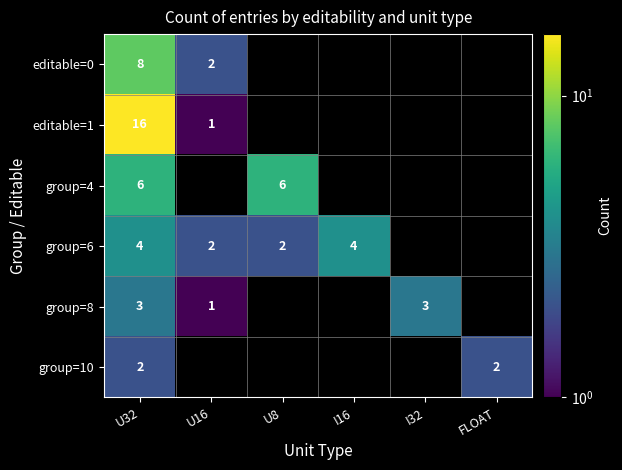

The value of group=6 at U8 is 3. True or false?

False